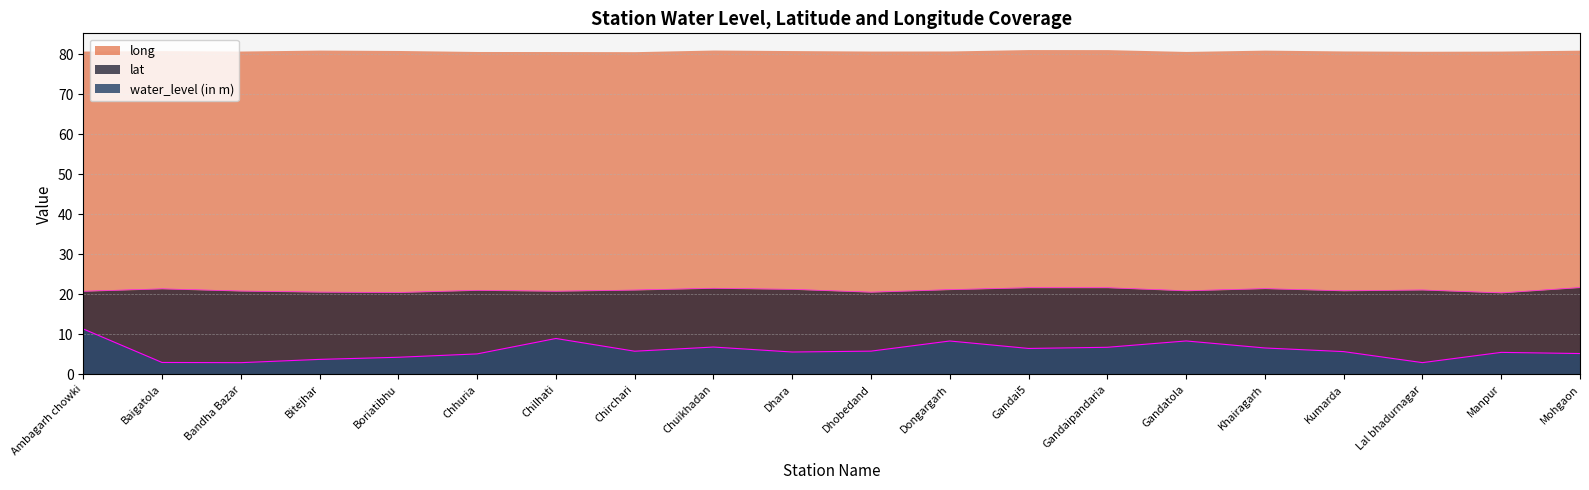

At which label is lat closest to 21?

Chhuria